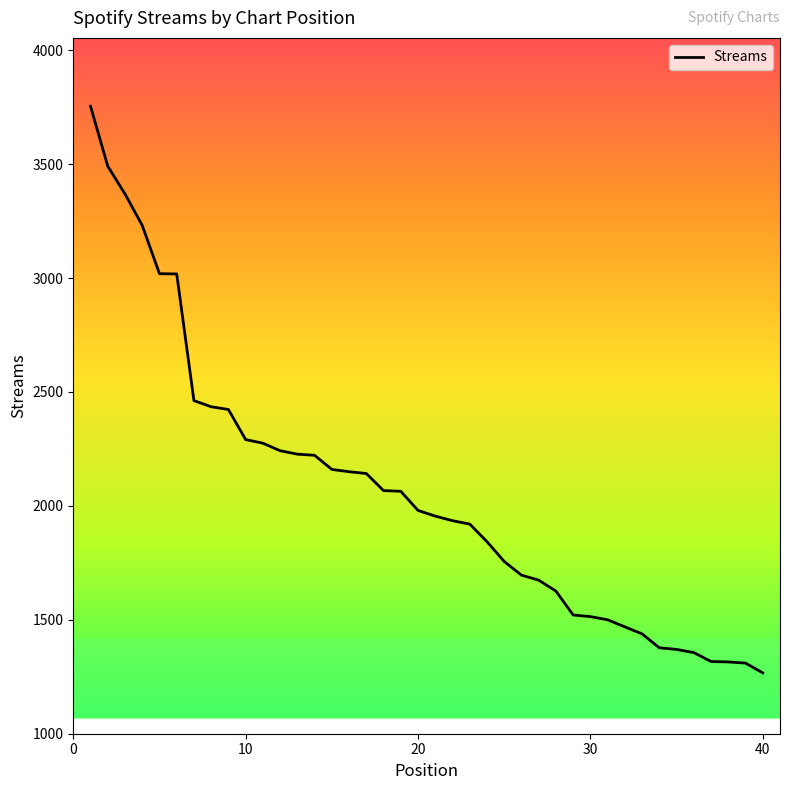

How many lines are shown in the chart?

1